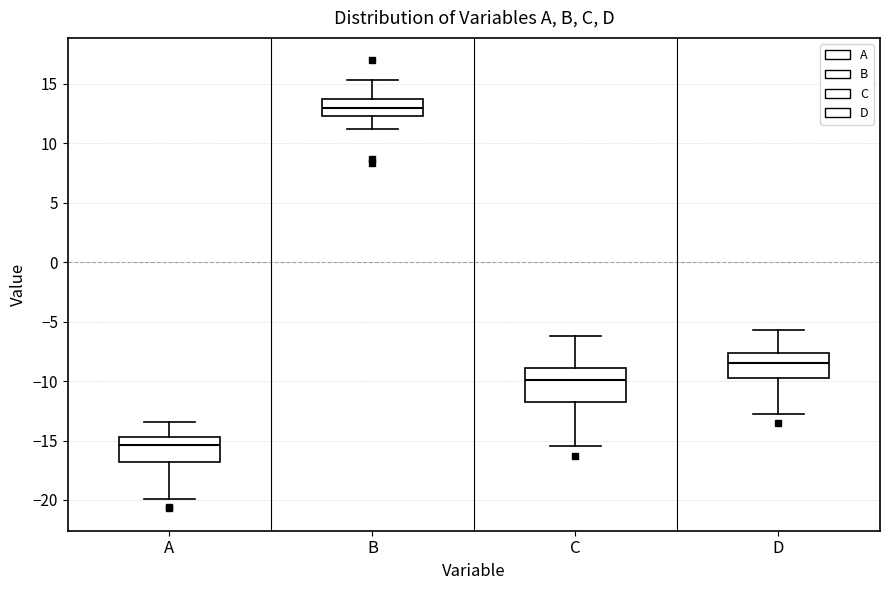

Reading left to right, read every box against the y-axis: the position of its median line, the range the box covers, and the ends of its whiskers. The values are not printed on the chart, so give them approximately, as read against the axis.

A: median -15.5, box -17.0 to -14.5, whiskers -20.0 to -13.5
B: median 13.0, box 12.5 to 13.5, whiskers 11.0 to 15.5
C: median -10.0, box -12.0 to -9.0, whiskers -15.5 to -6.0
D: median -8.5, box -10.0 to -7.5, whiskers -13.0 to -5.5